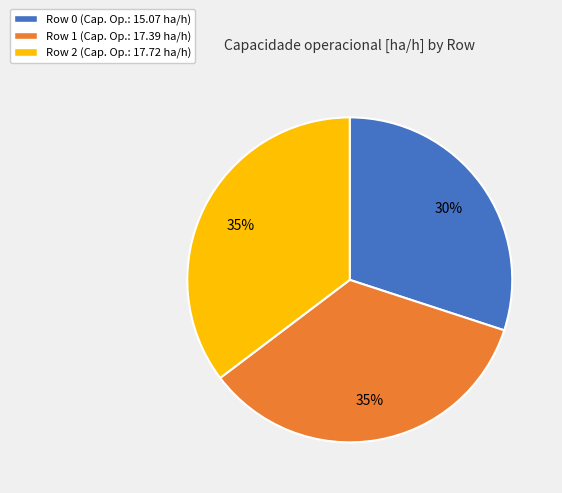

True or false: Row 1 accounts for 35% of the total.

True